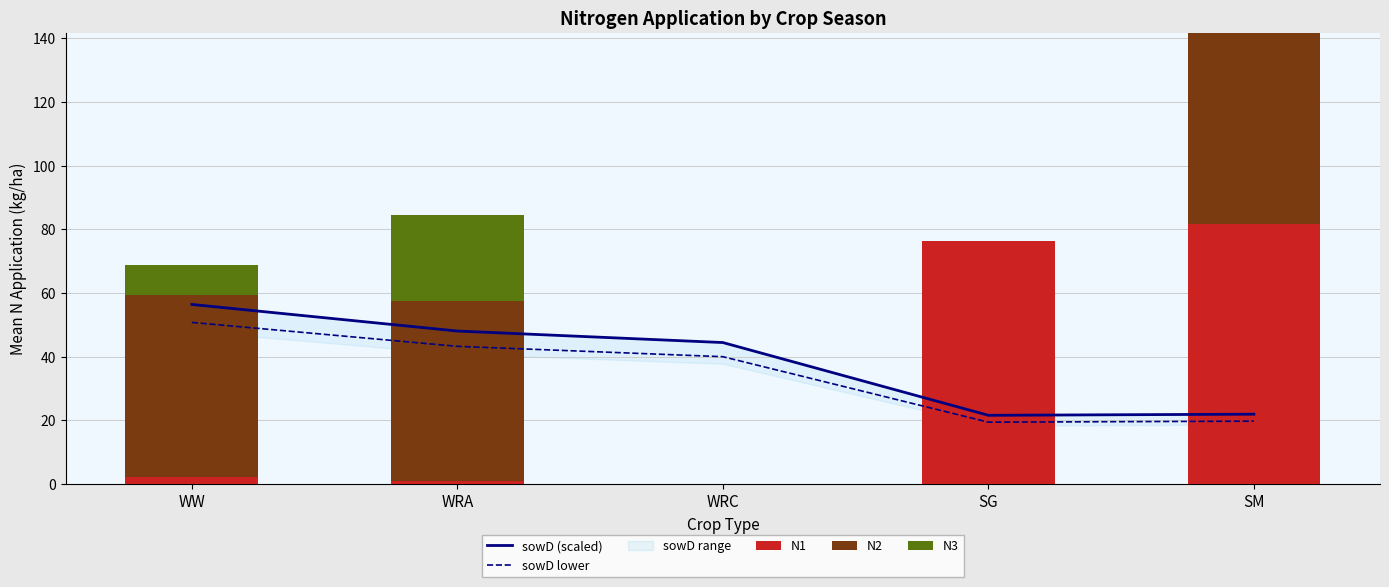

What is the difference between the second highest and second lowest values in the N2 series?

57.1